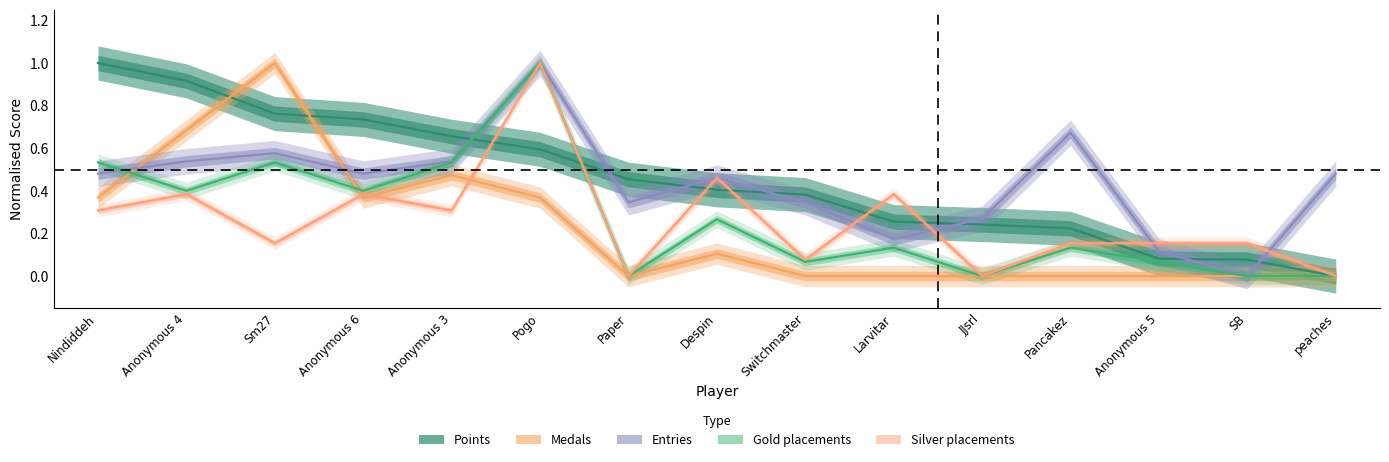

How many series are shown in this chart?

5